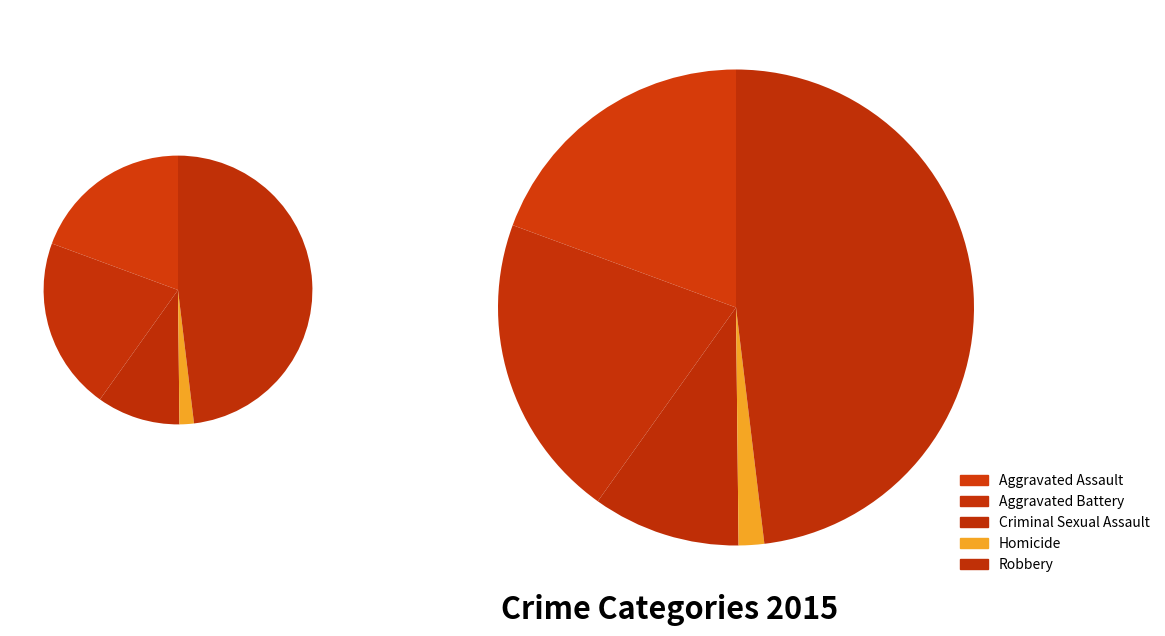

How many segments does this pie chart have?

5